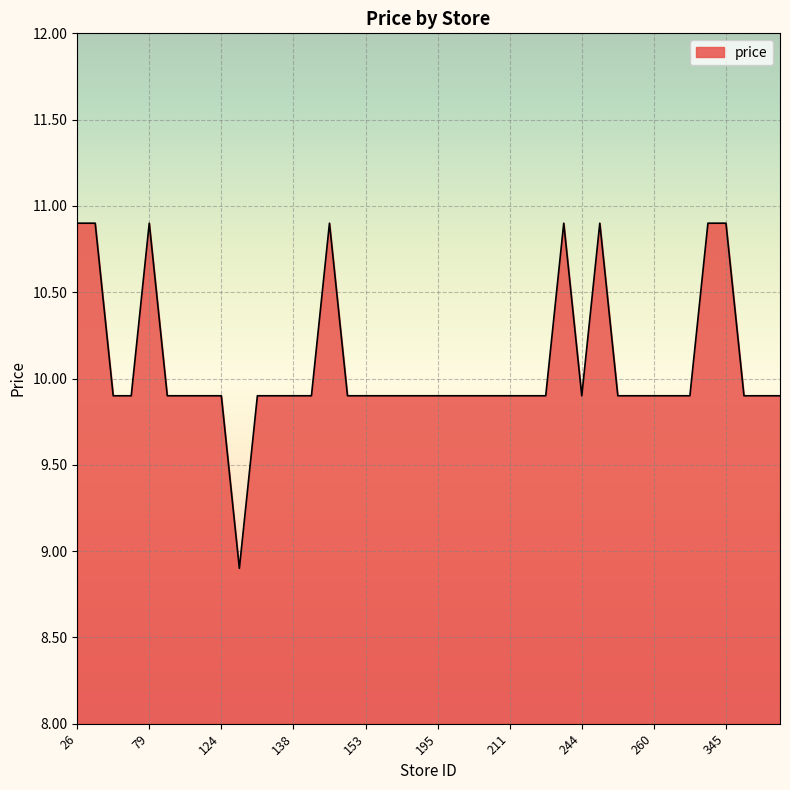

What is the difference between the maximum and minimum values?

2.0